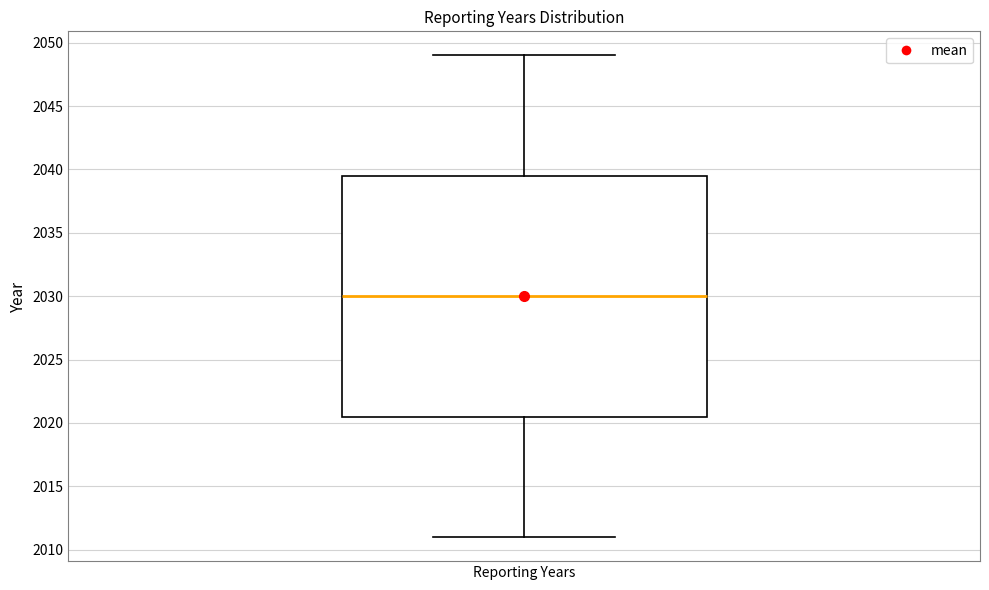

Transcribe this box plot: give where the median line is, the range the box spans, and where the two whiskers end, as read against the y-axis. The values are not printed on the chart, so give them approximately, as read against the axis.

median 2030.0, box 2020.5 to 2039.5, whiskers 2011.0 to 2049.0